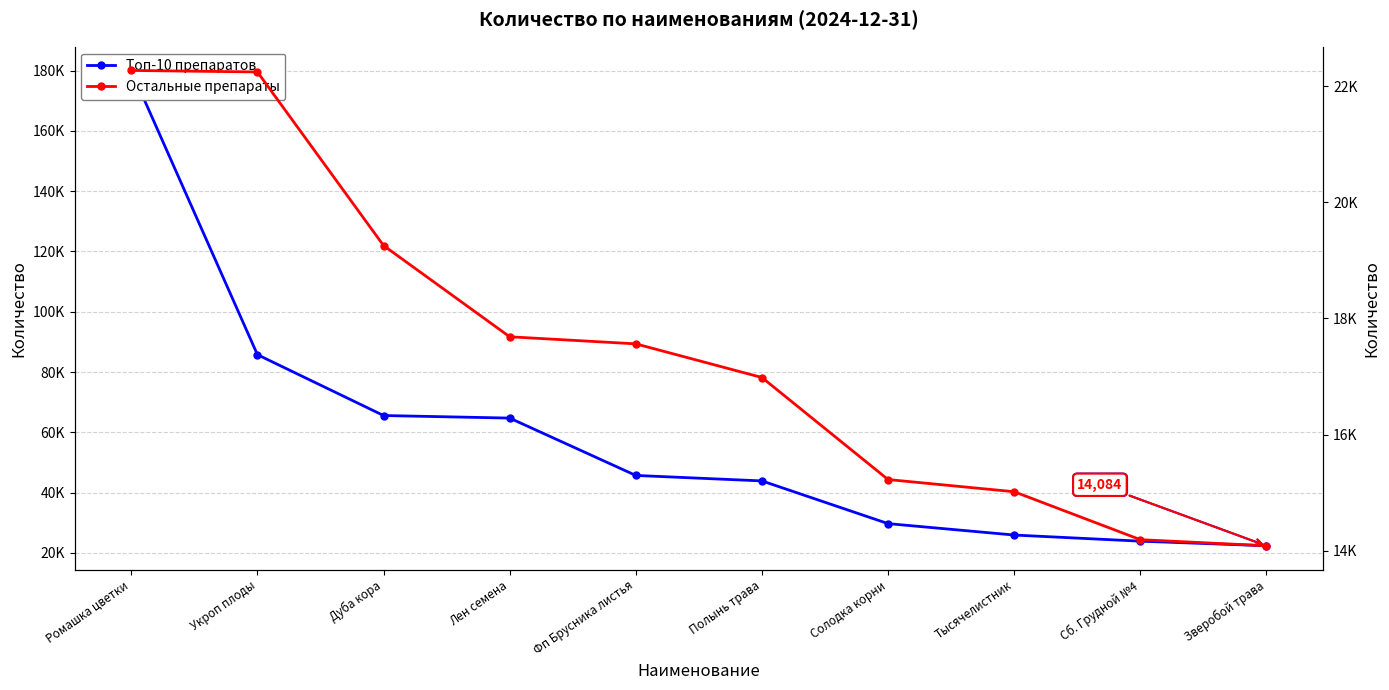

What is the sum of the Топ-10 препаратов values at Дуба кора and Зверобой трава?

87932